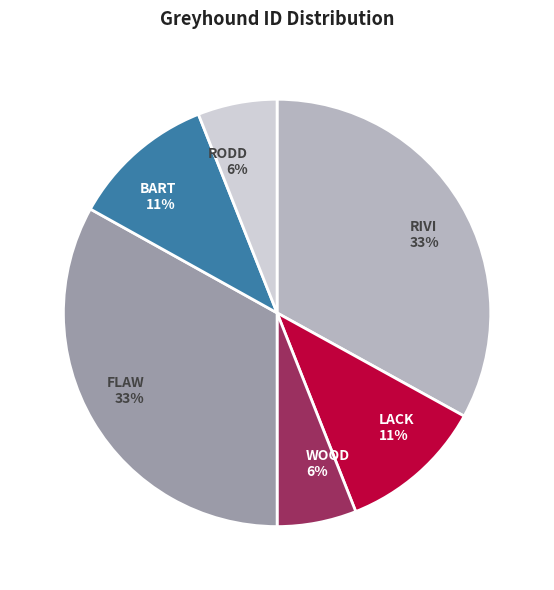

To the nearest percent, what is the difference between the largest and smallest slice percentages?

27%